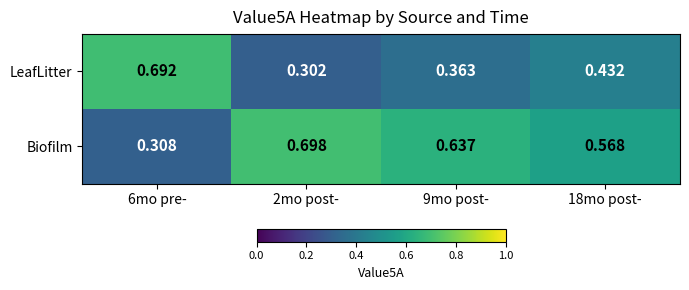

Is the value of LeafLitter at 18mo post- greater than the value of Biofilm at 18mo post-?

No